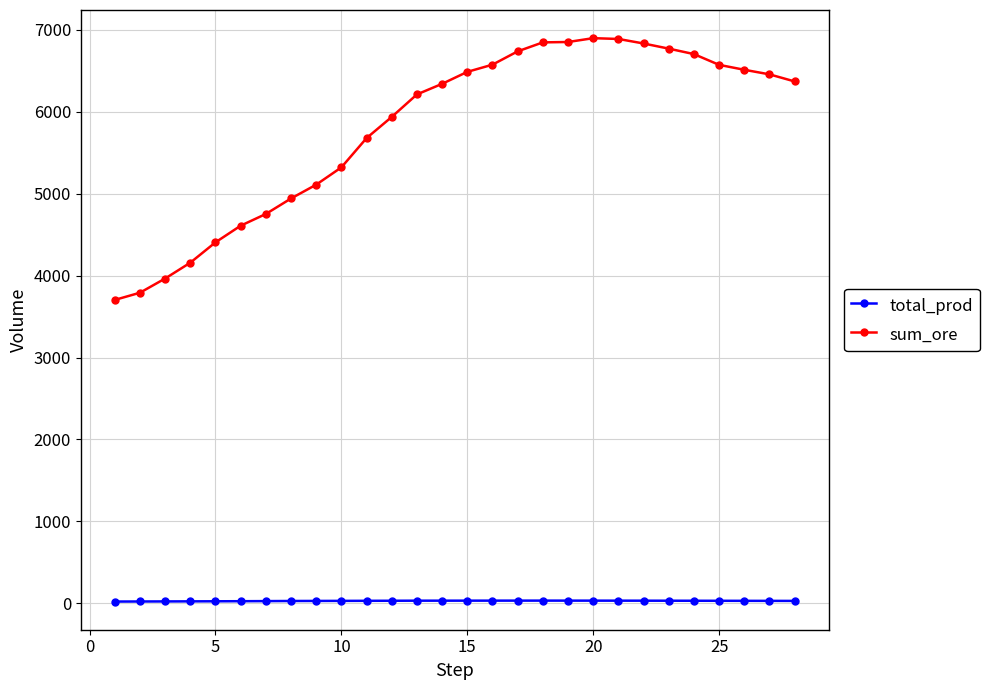

True or false: total_prod has more than 0 interior local peaks.

True